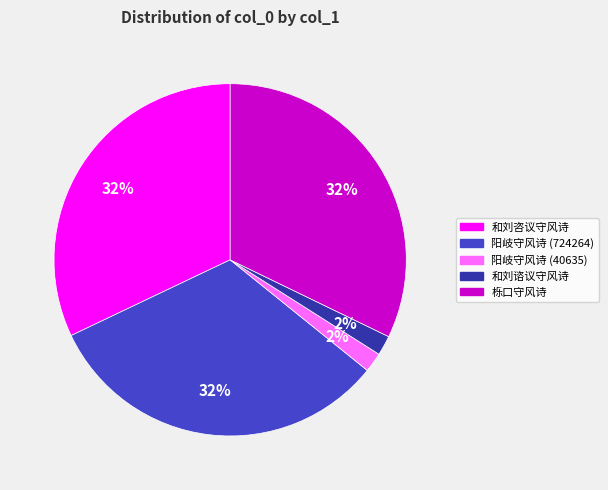

The 阳岐守风诗 (724264) slice represents 20% of the pie. True or false?

False